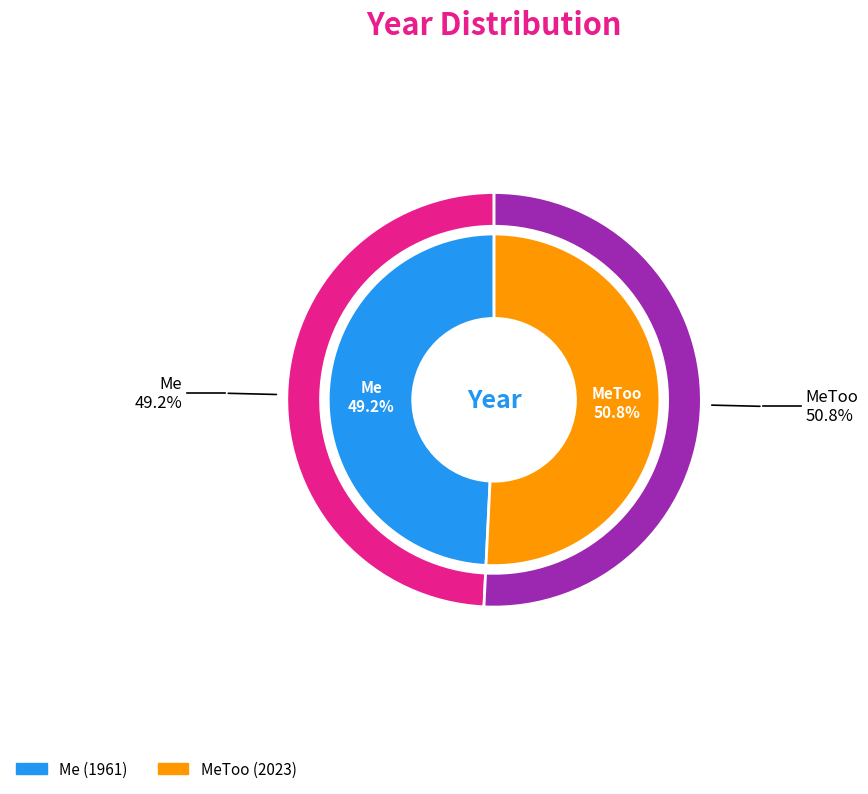

How many slices are in this pie chart?

2